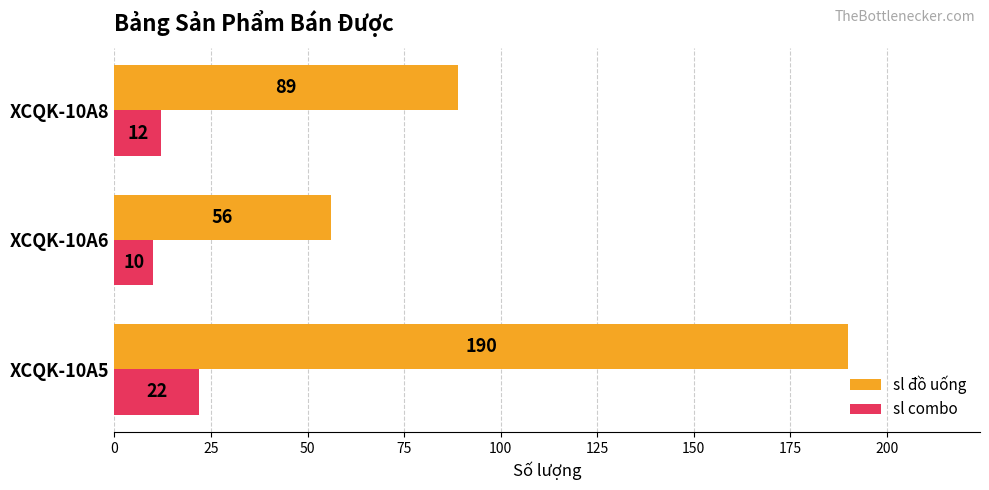

Which series has the widest spread of values?

sl đồ uống